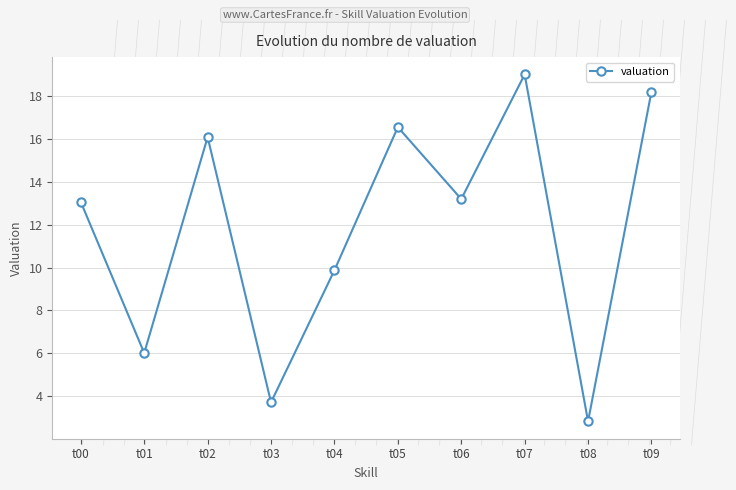

What is the value of the 3rd point from the left?

16.1